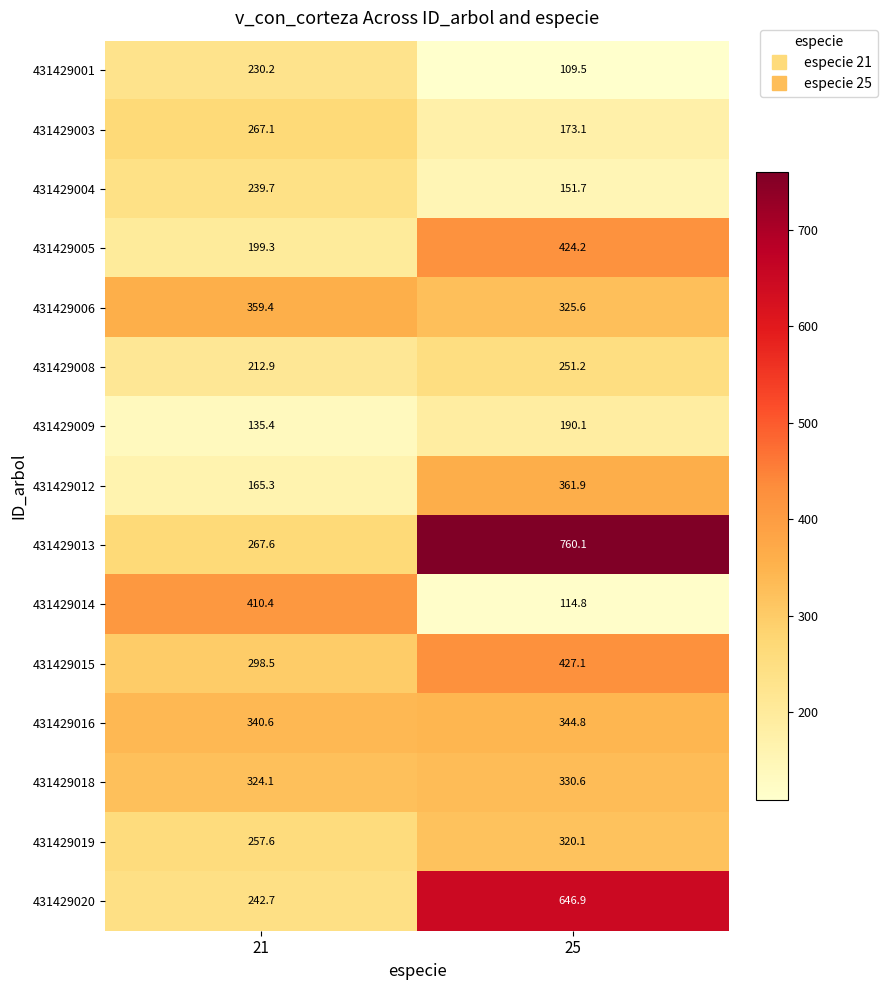

At 25, list the series in order from largest to smallest.

431429013, 431429020, 431429015, 431429005, 431429012, 431429016, 431429018, 431429006, 431429019, 431429008, 431429009, 431429003, 431429004, 431429014, 431429001